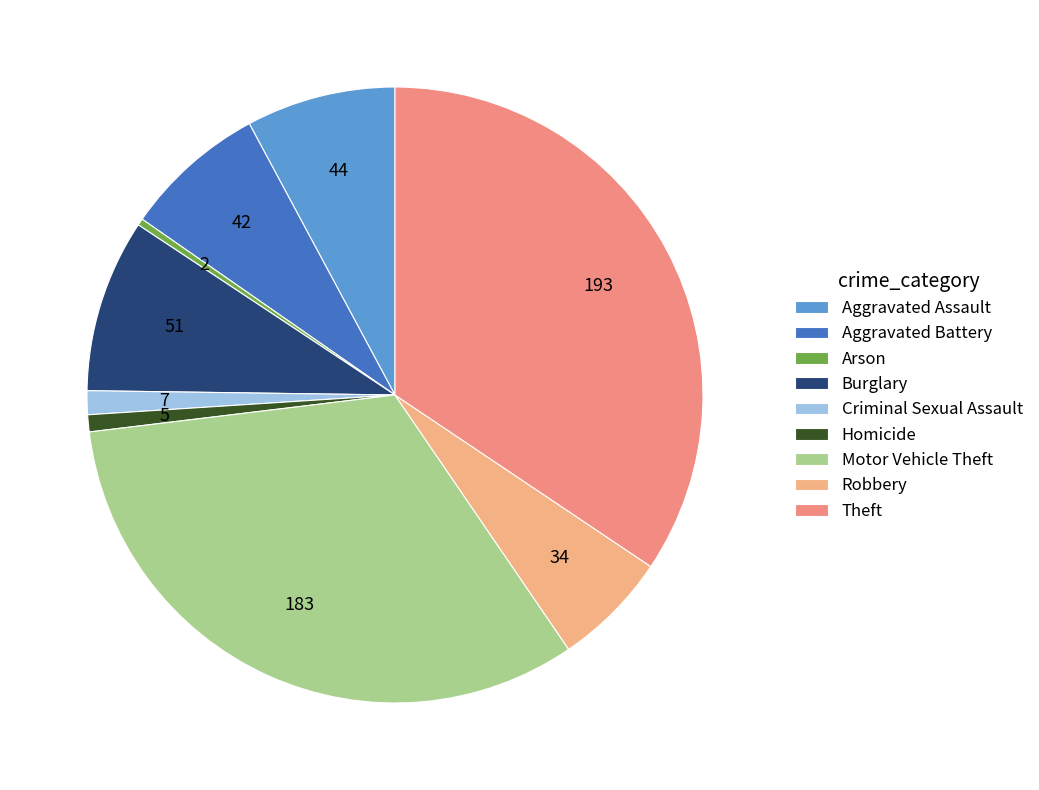

Count the number of slices in the pie.

9